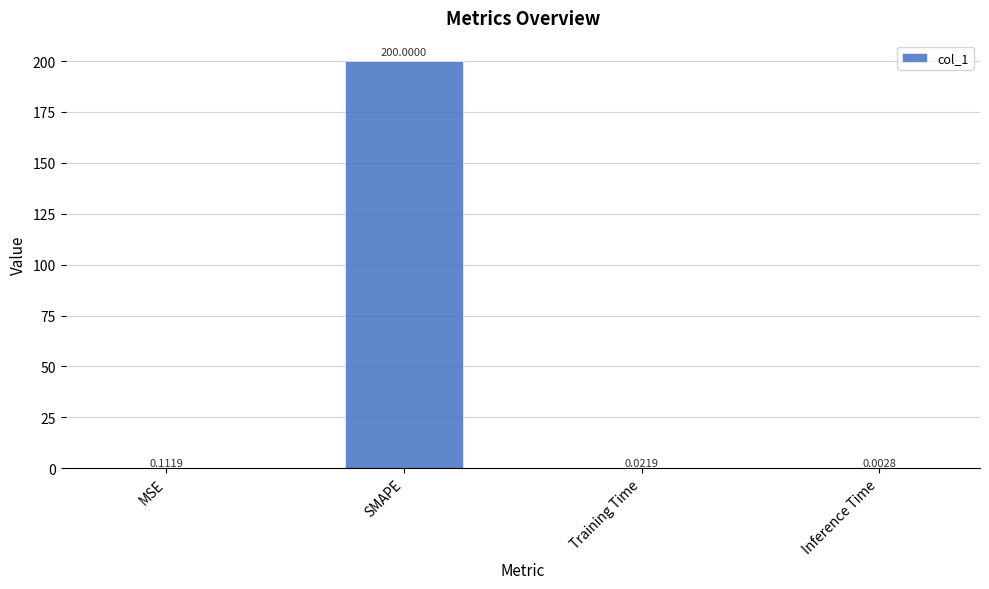

How many categories are shown in the chart?

4